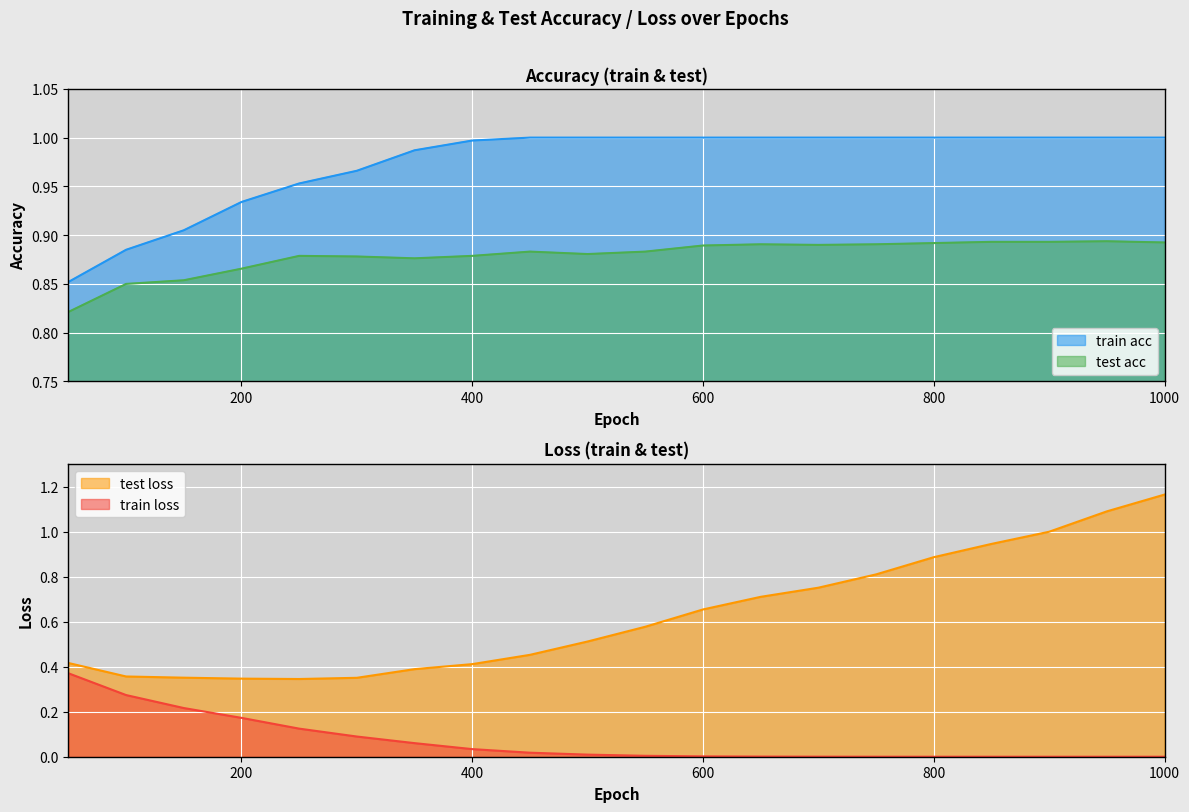

What are all the series names shown in the legend?

train acc, test acc, train loss, test loss